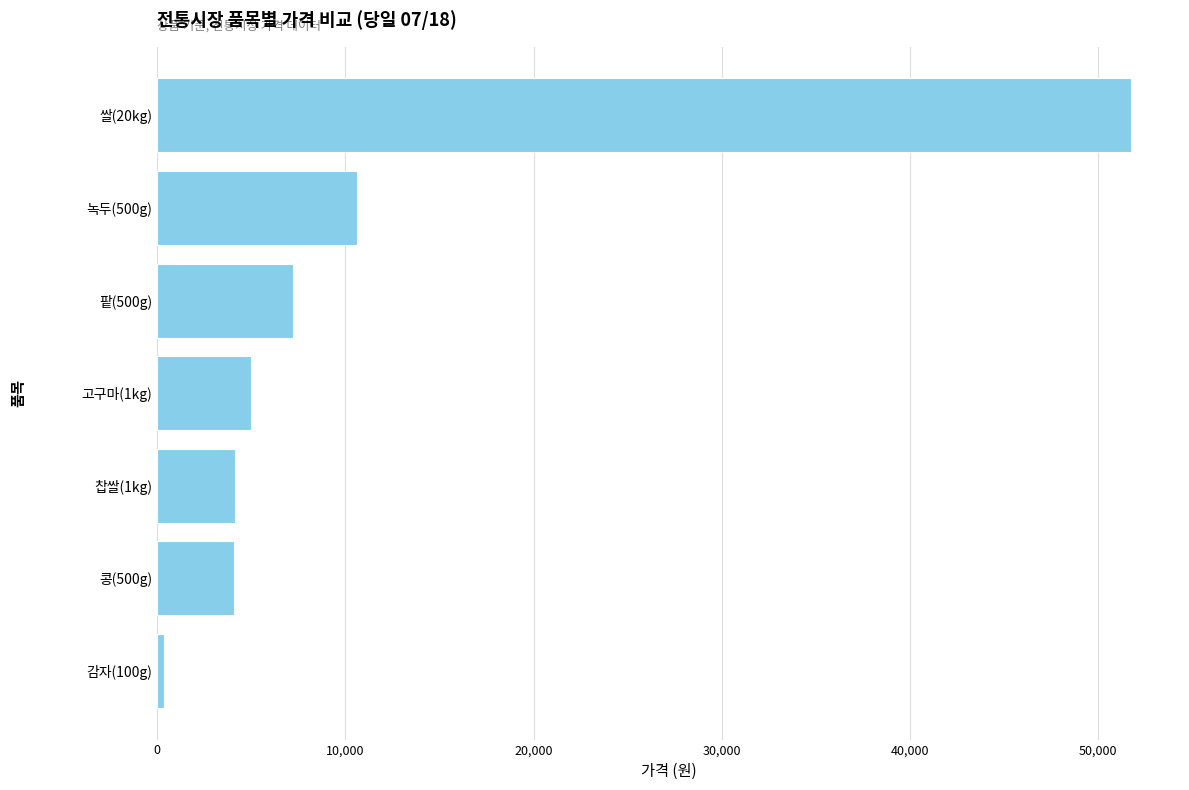

What is the maximum value shown in the chart?

51750